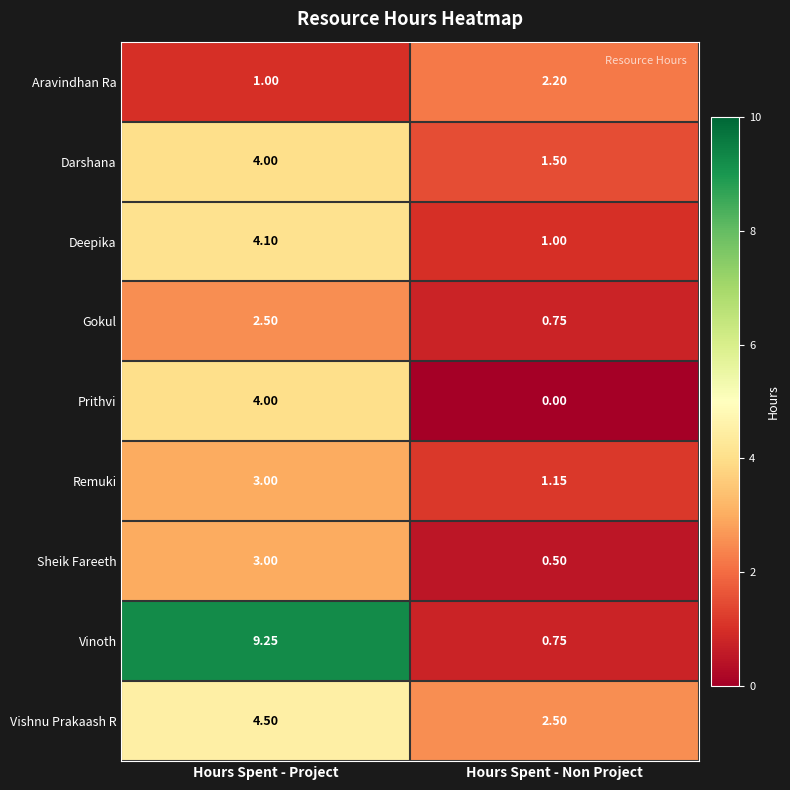

At which category is the sum across all series the highest?

Hours Spent - Project